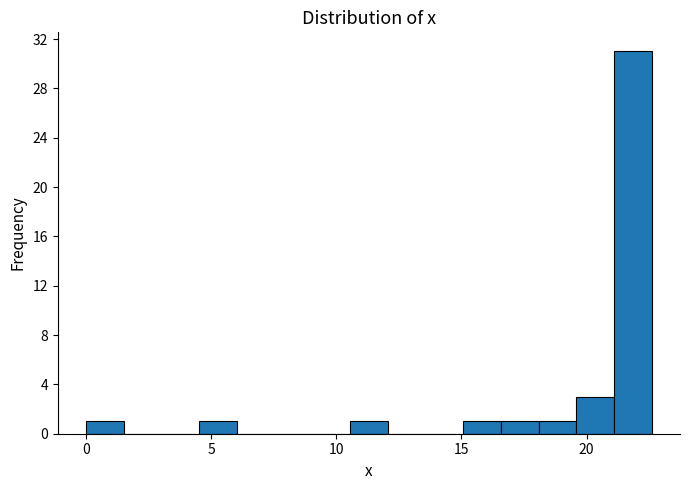

Read against the x-axis, roughly where is the centre of the tallest bar?

22.0